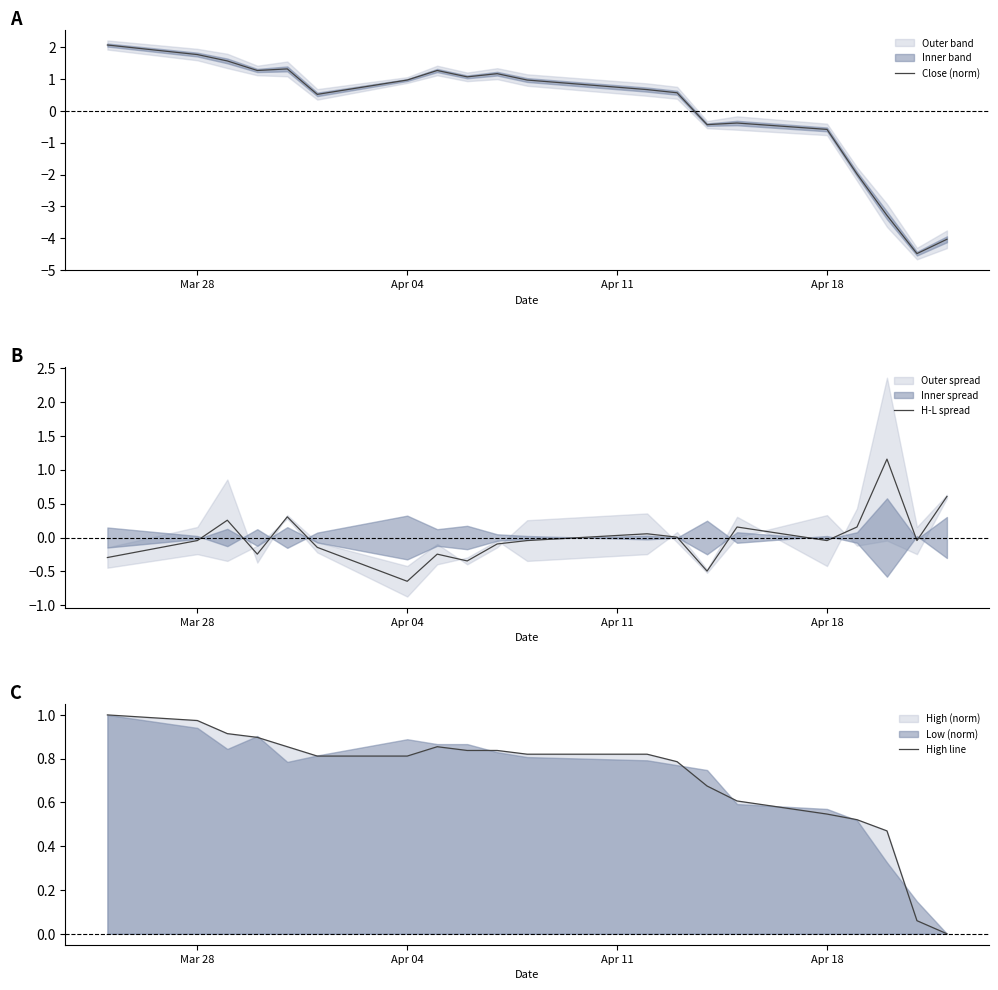

What is the smallest value displayed?

-4.5